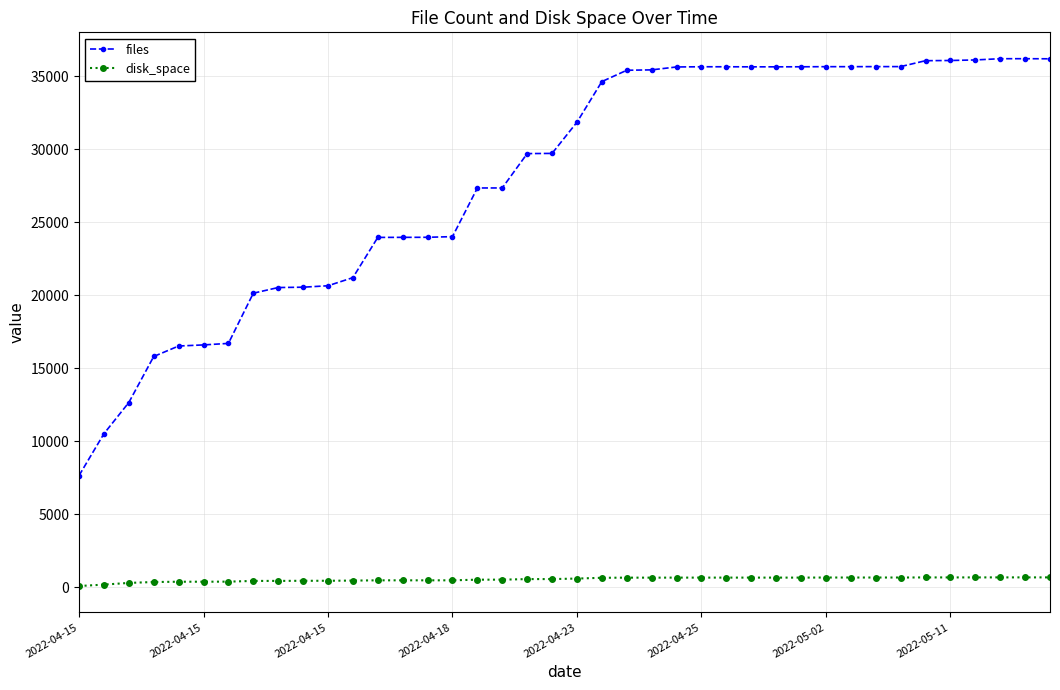

True or false: files has more than 1 interior local peaks.

True